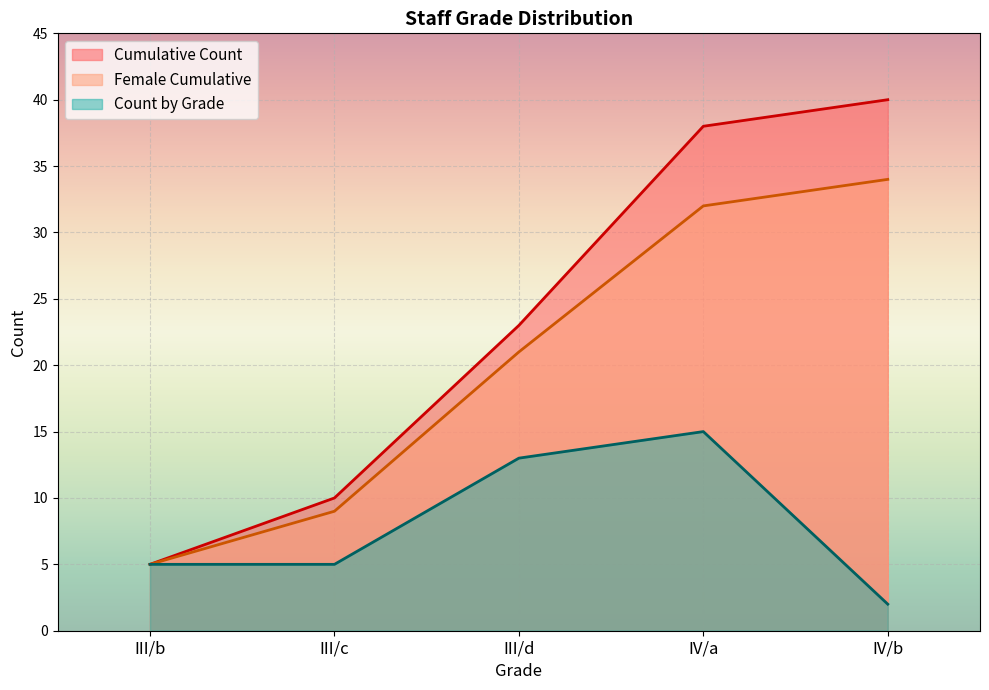

True or false: Count by Grade has more than 0 interior local peaks.

True